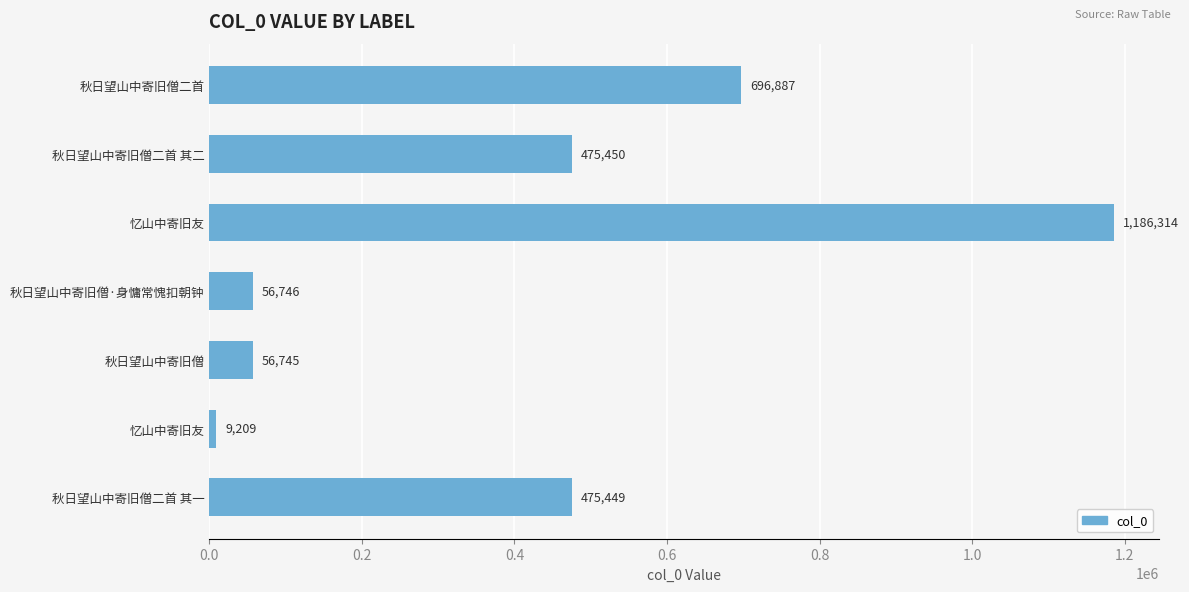

How many distinct data groups are displayed?

1